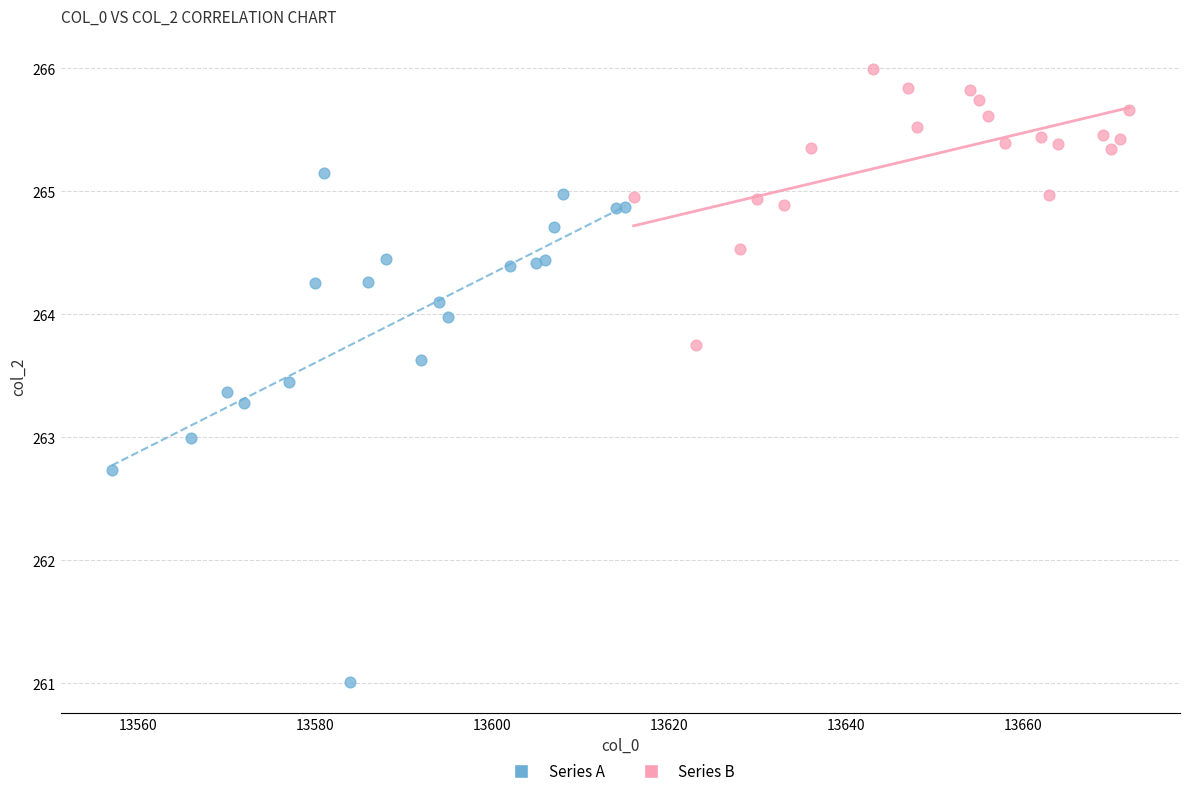

Which series contains the lowest Y value?

Series A